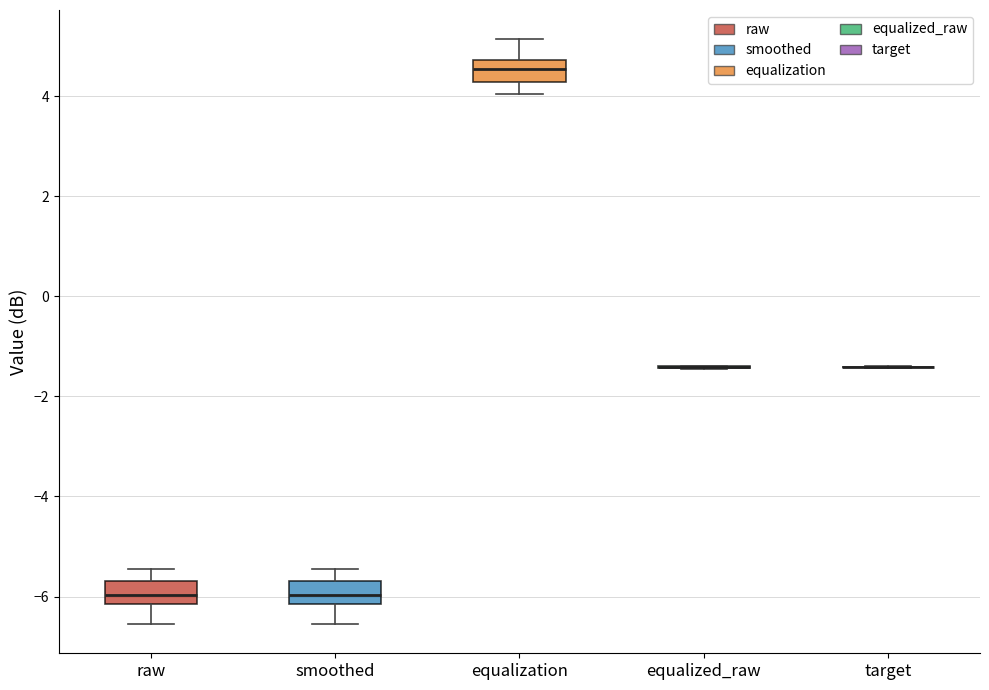

Reading left to right, transcribe this box plot: for each box, give where its median line is, the range the box spans, and where its two whiskers end, as read against the y-axis. The values are not printed on the chart, so give them approximately, as read against the axis.

raw: median -6.0, box -6.2 to -5.6, whiskers -6.6 to -5.4
smoothed: median -6.0, box -6.2 to -5.6, whiskers -6.6 to -5.4
equalization: median 4.6, box 4.2 to 4.8, whiskers 4.0 to 5.2
equalized_raw: box collapsed to a line at -1.4, whiskers -1.4 to -1.4
target: box collapsed to a line at -1.4, whiskers -1.4 to -1.4